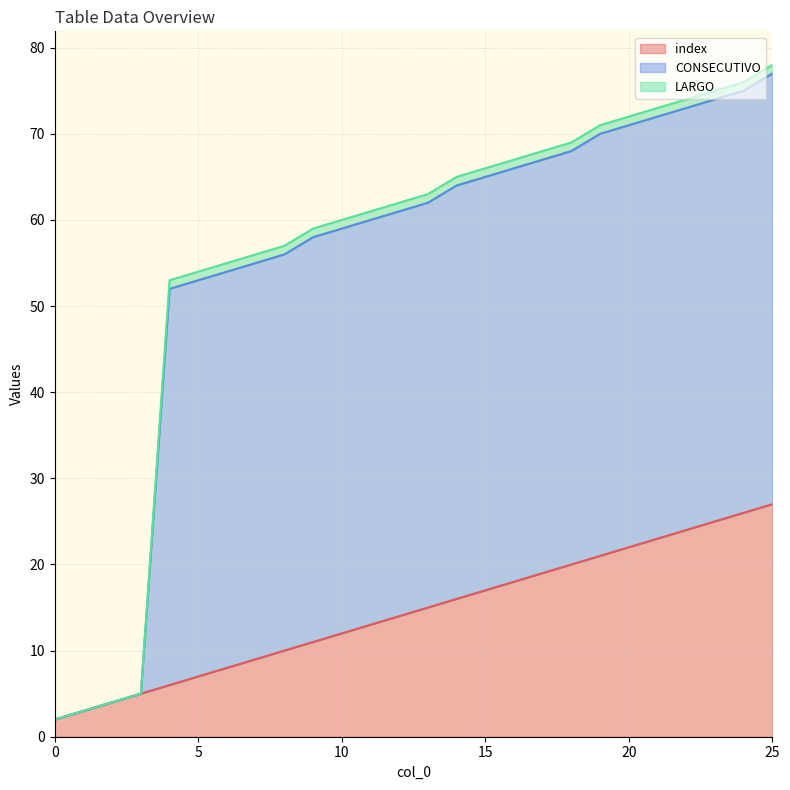

Which series has the largest total across all categories?

CONSECUTIVO